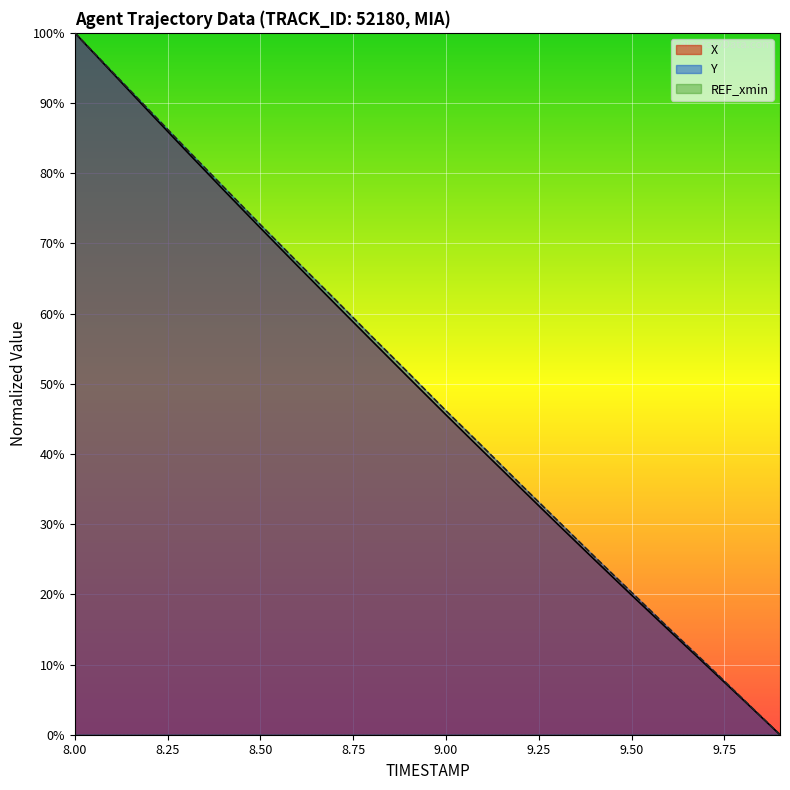

Which category has the highest value in the X series?

8.00